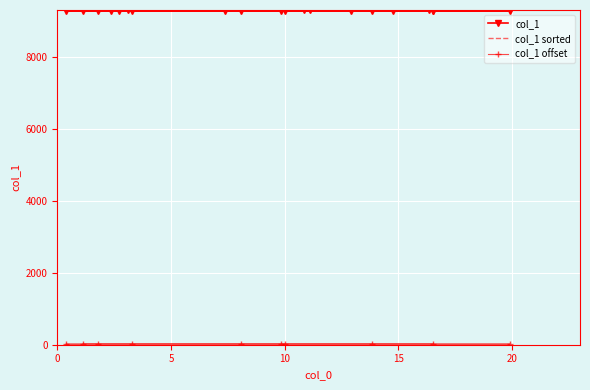

What is the value of the col_1 point at the 4th from the left?

9295